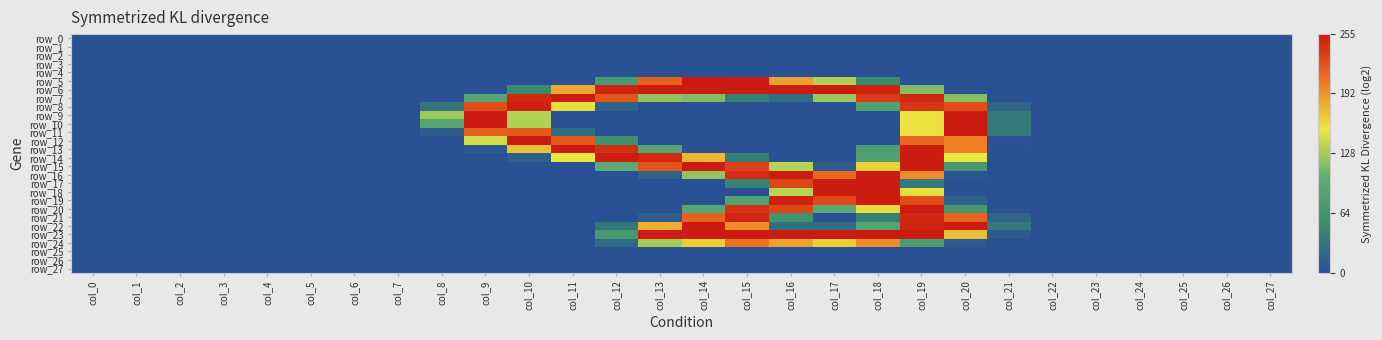

At which category does the chart reach its minimum across all series?

col_0